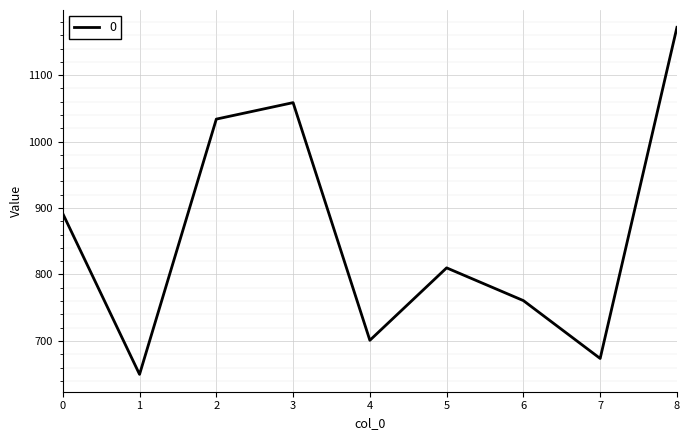

What is the change in value from 2 to 4?

-332.9